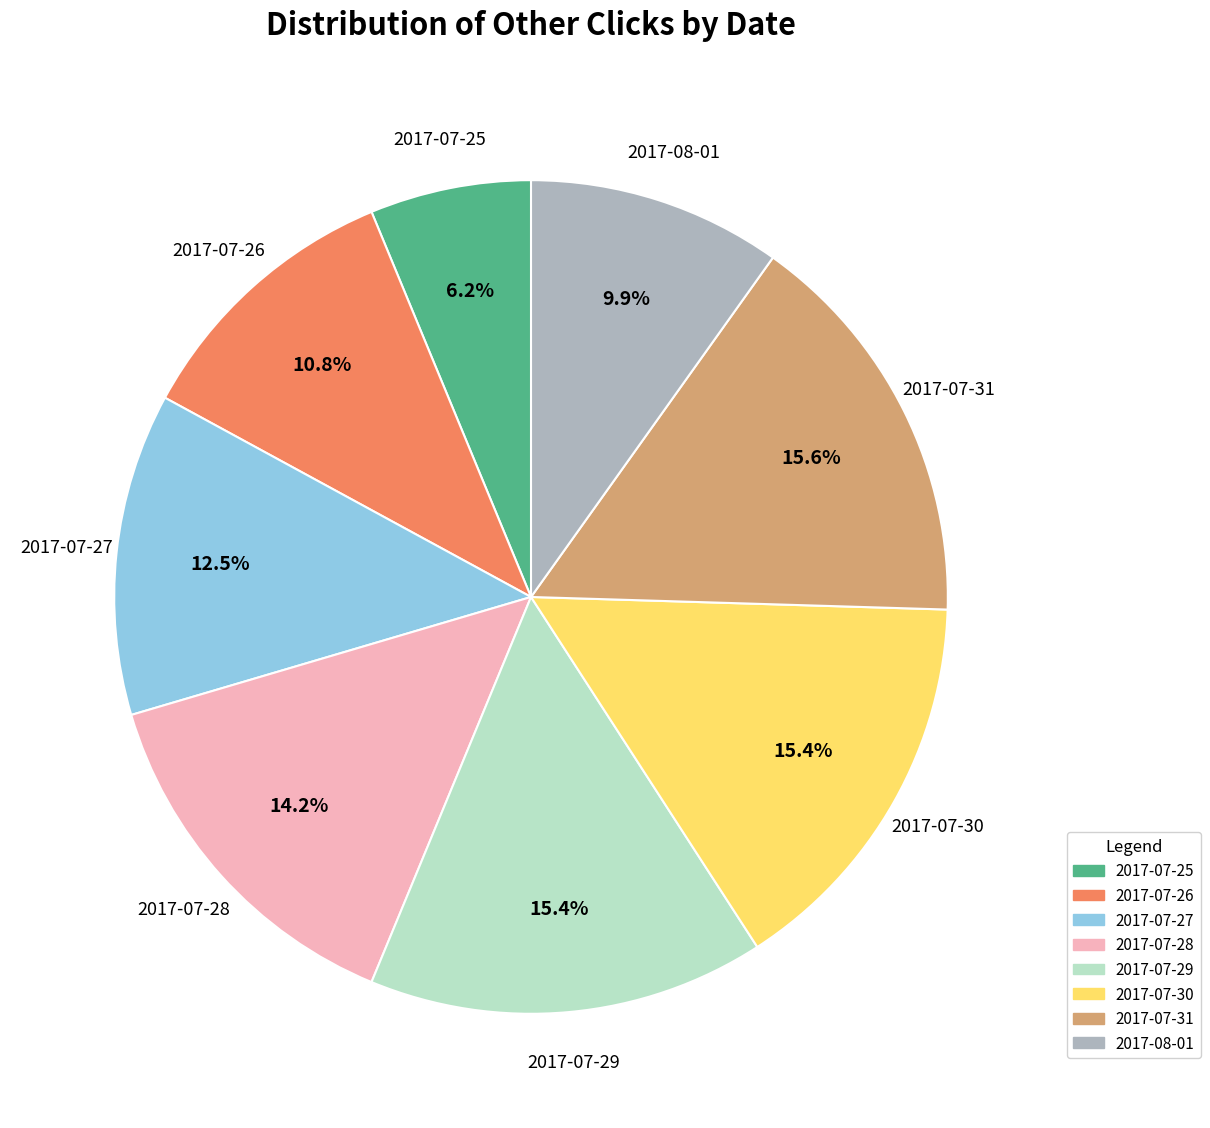

Count the number of slices in the pie.

8